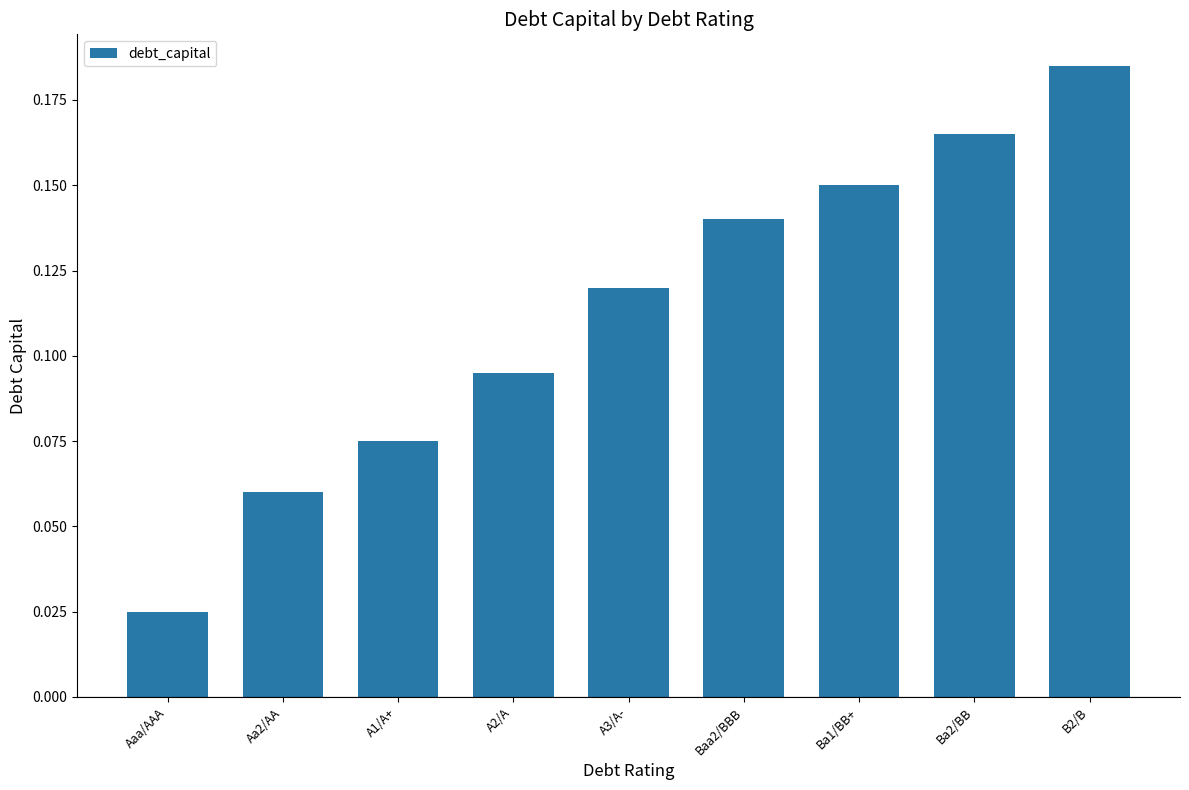

Rank the categories by value from highest to lowest.

B2/B, Ba2/BB, Ba1/BB+, Baa2/BBB, A3/A-, A2/A, A1/A+, Aa2/AA, Aaa/AAA